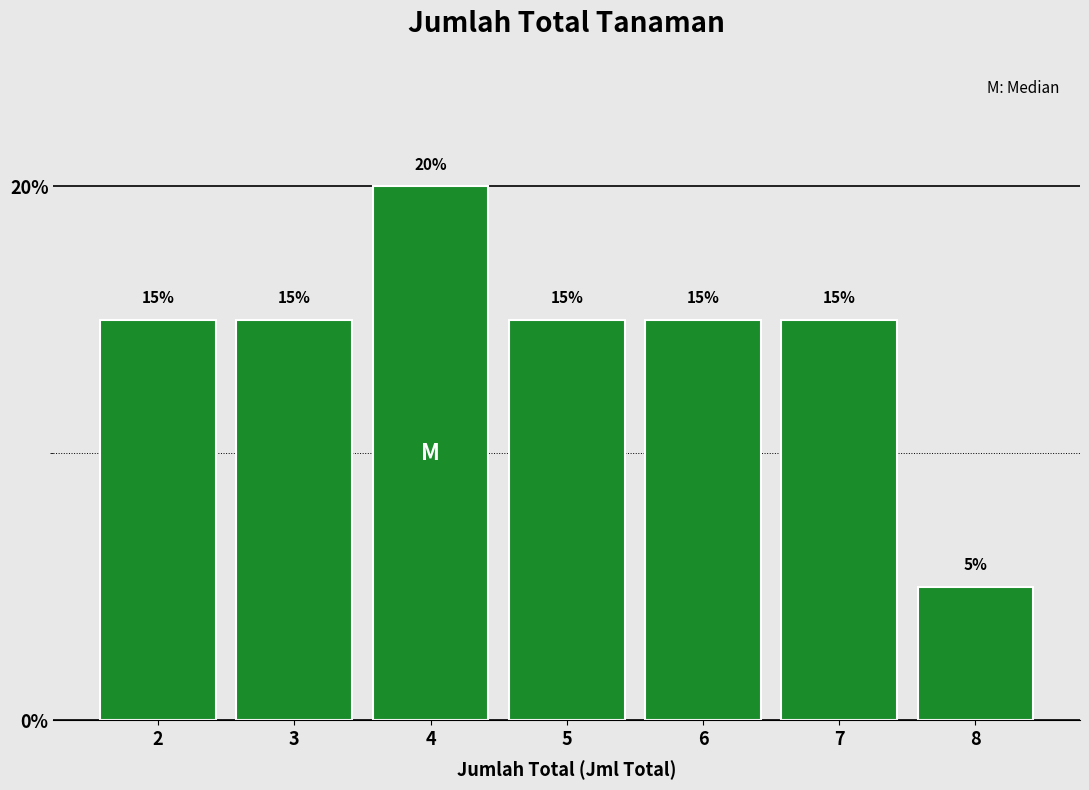

What is the height of the bar covering 6.5 to 7.5 on the x-axis?

15